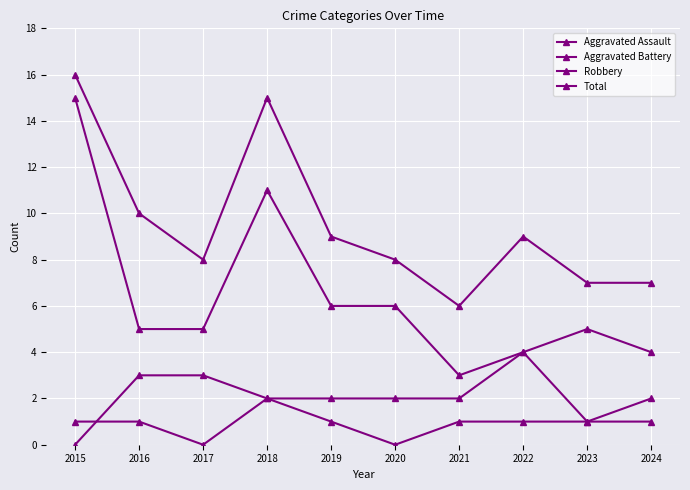

What is the spread (max minus min) of values at 2019?

8